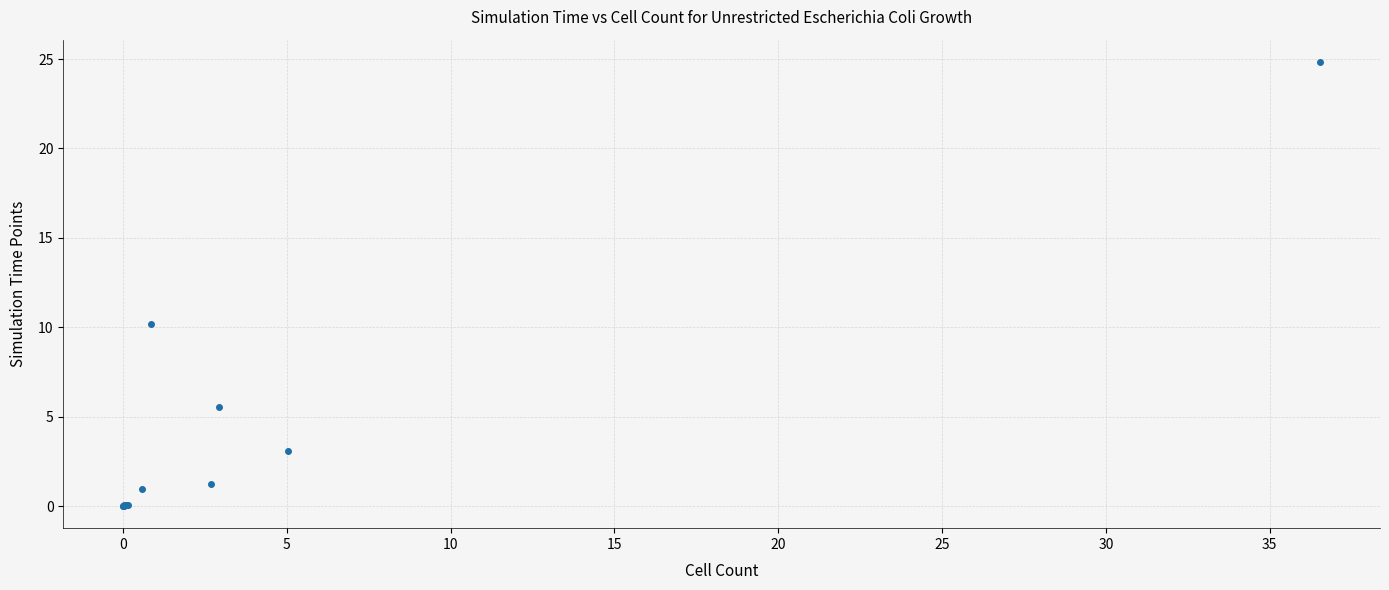

What Y value in the scatter plot is closest to 12?

10.2